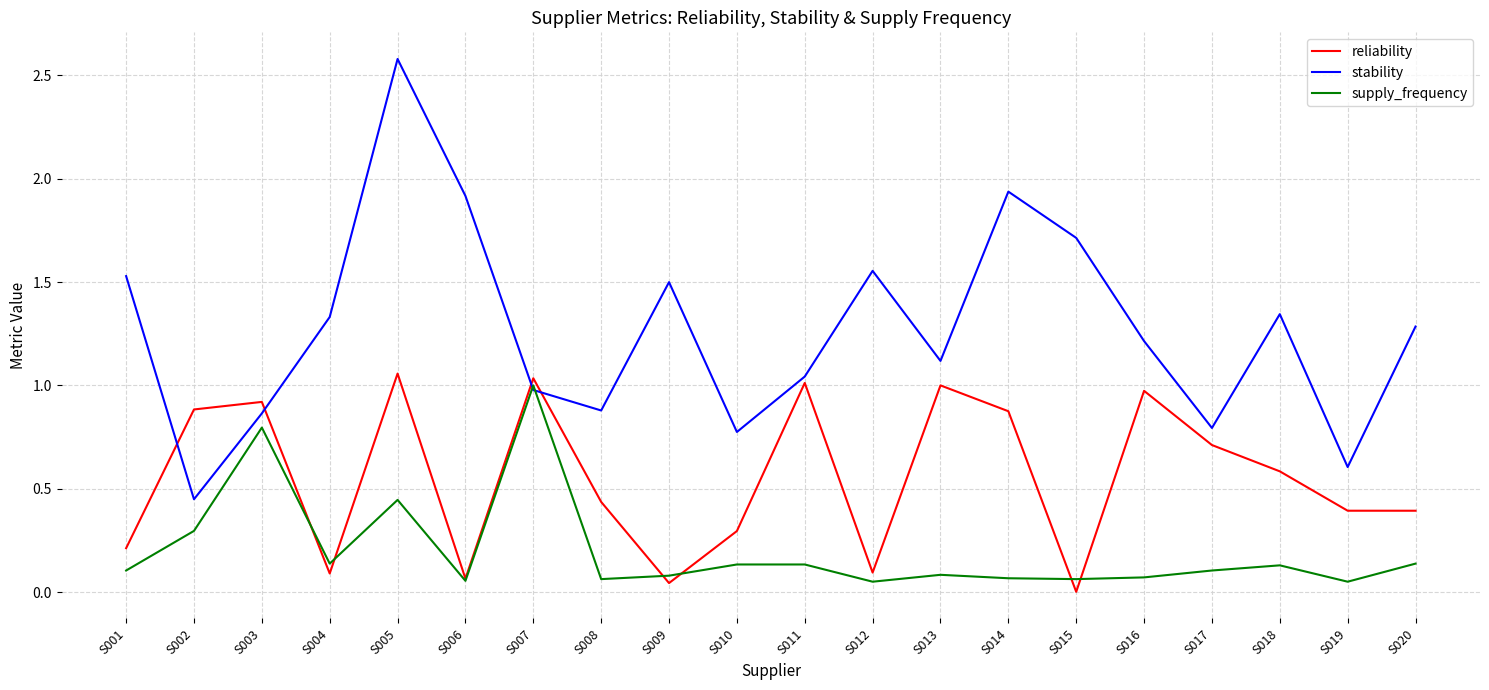

At which label does reliability reach its minimum?

S015